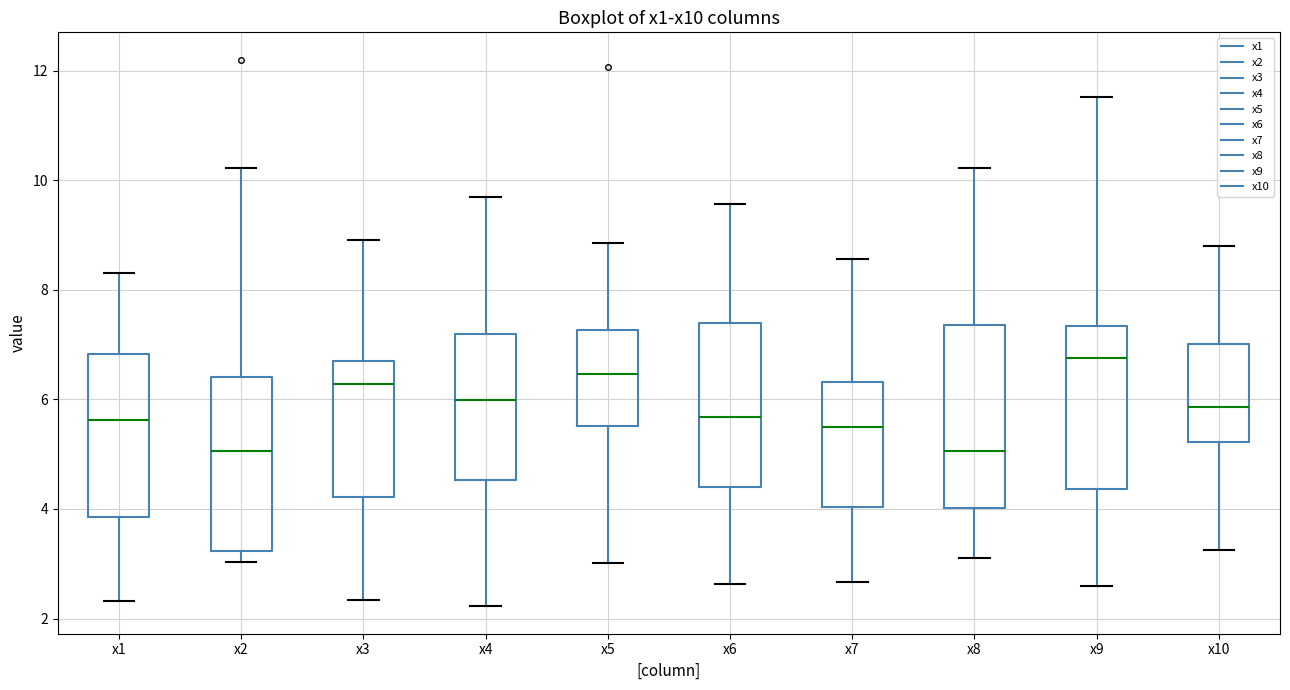

Which box's median line is the highest?

x9